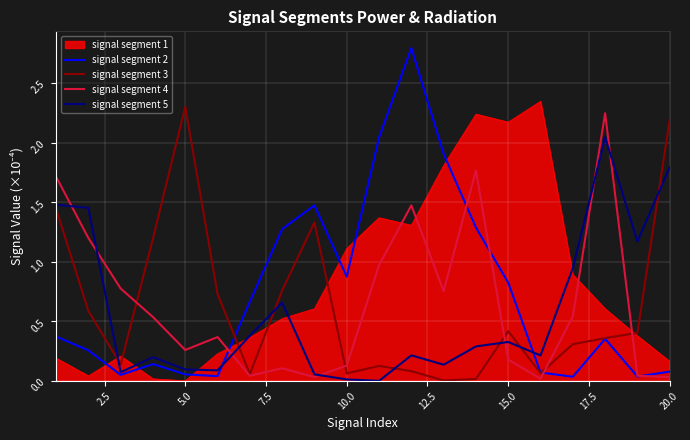

After their last crossing, which series has the higher values: signal segment 3 or signal segment 5?

signal segment 3